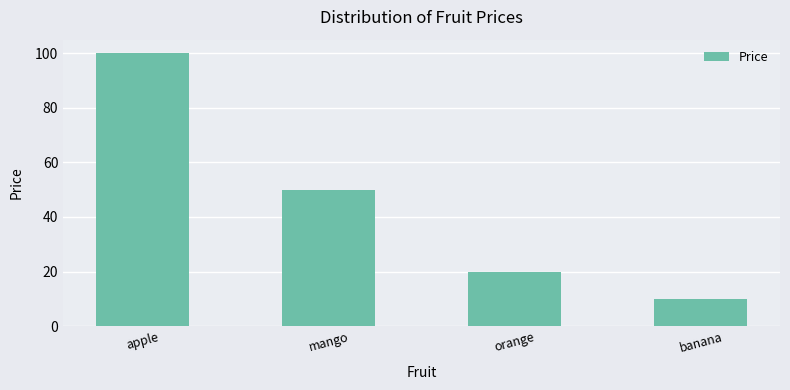

Reading right to left, list all the values displayed in this chart.

banana=10	orange=20	mango=50	apple=100